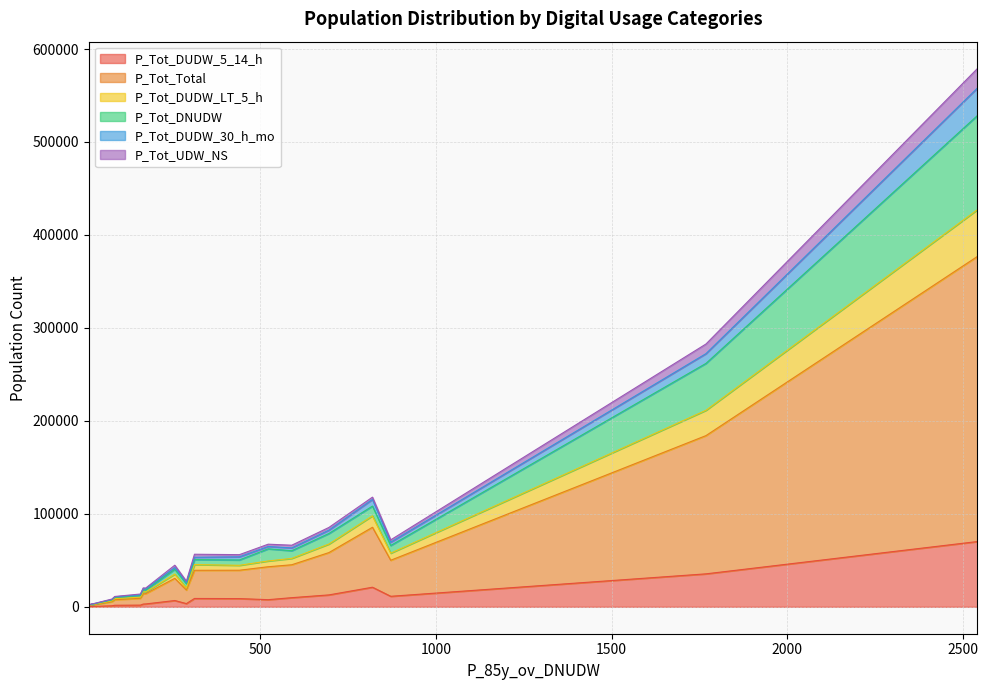

What is the difference between the P_Tot_Total values at 589 and 11?

34314